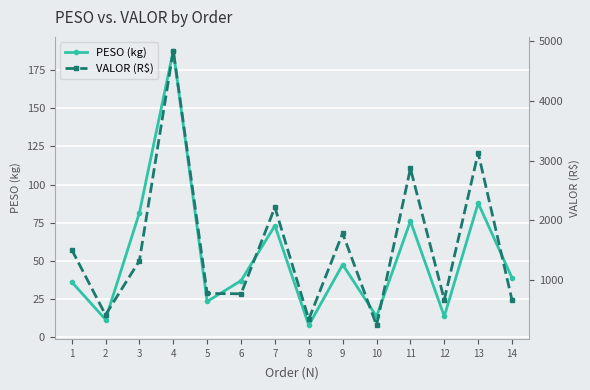

True or false: PESO (kg) and VALOR (R$) cross at least once.

False